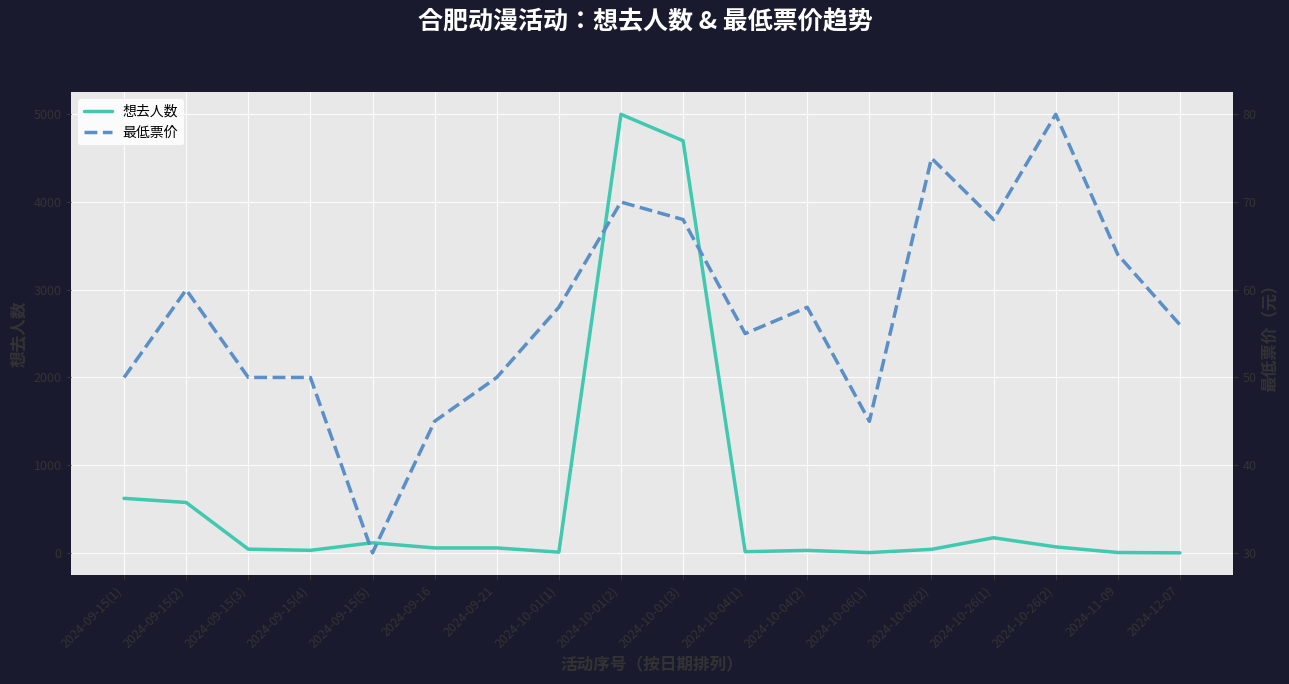

Which category has the highest value across all series?

2024-10-01(2)